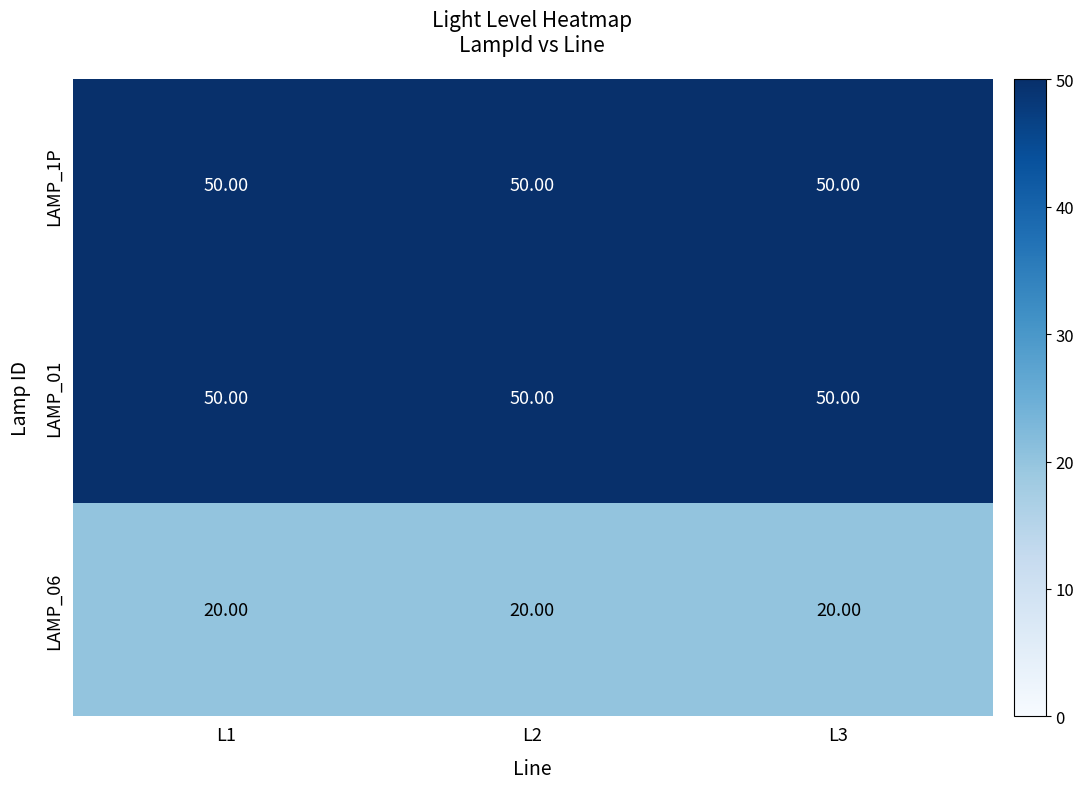

What is the difference between the highest and lowest values at L3?

30